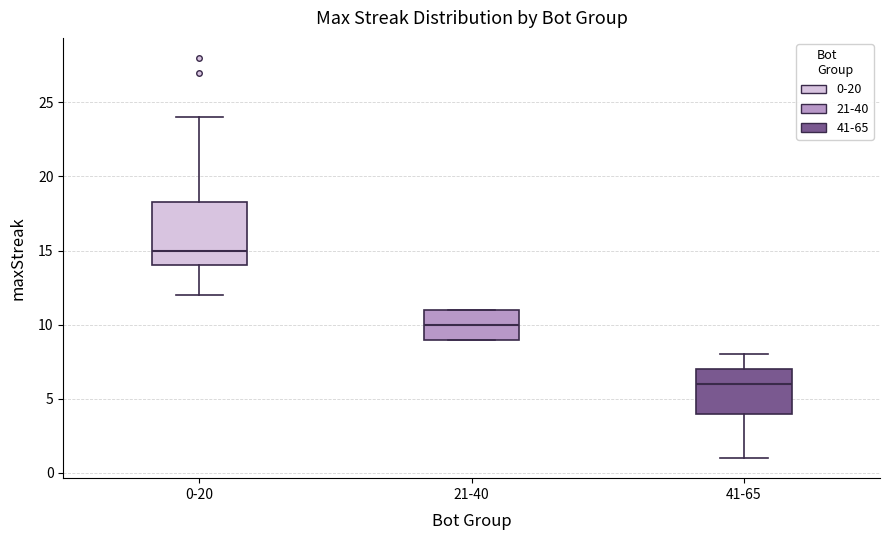

Comparing the boxes themselves (not the whiskers), which one is the tallest?

0-20